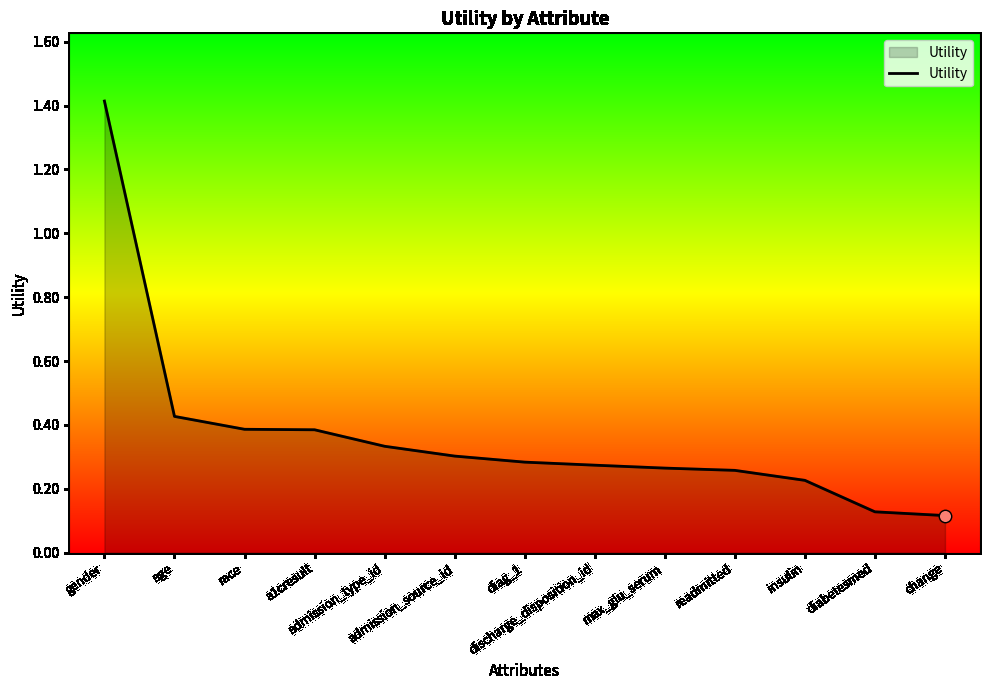

What is the change in value from gender to diabetesmed?

-1.3